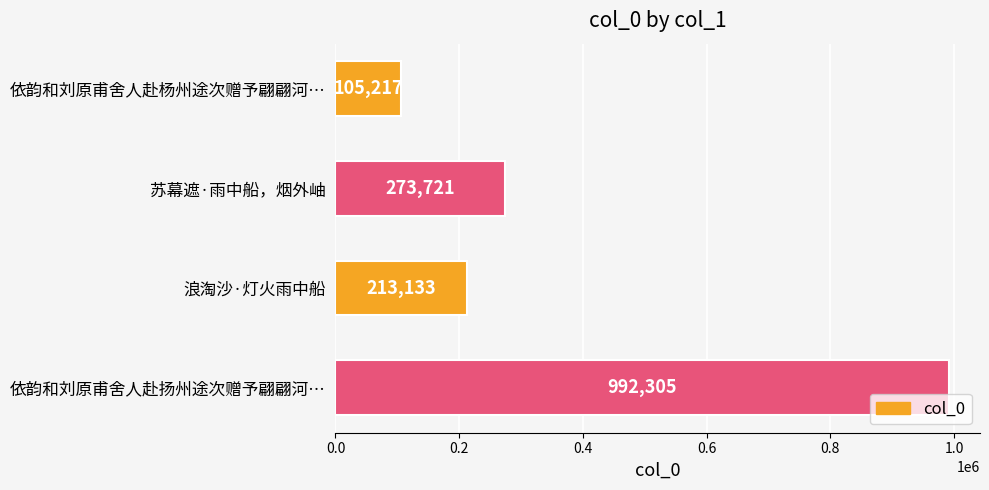

What is the label of the 3rd bar from the bottom?

苏幕遮·雨中船，烟外岫